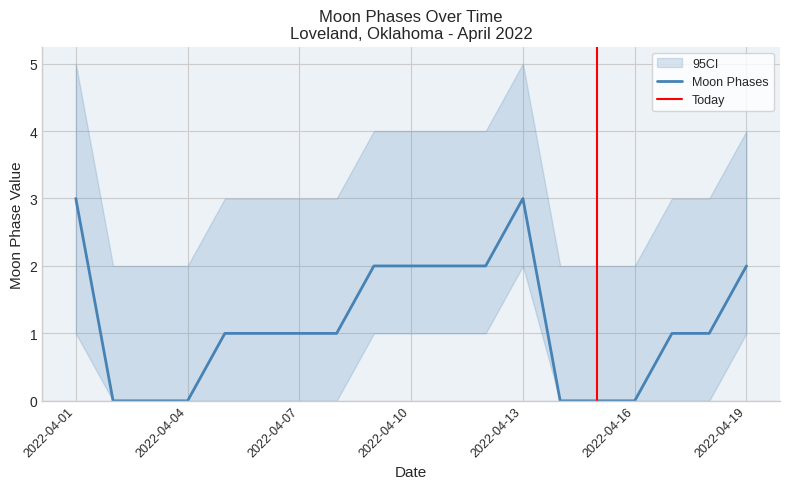

What is the difference between the maximum and minimum values?

3